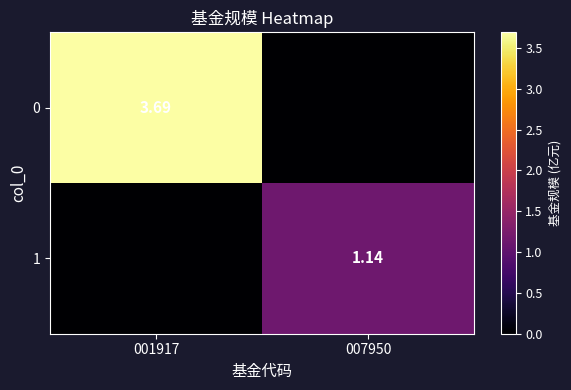

Is the value of 0 at 001917 greater than the value of 1 at 007950?

Yes